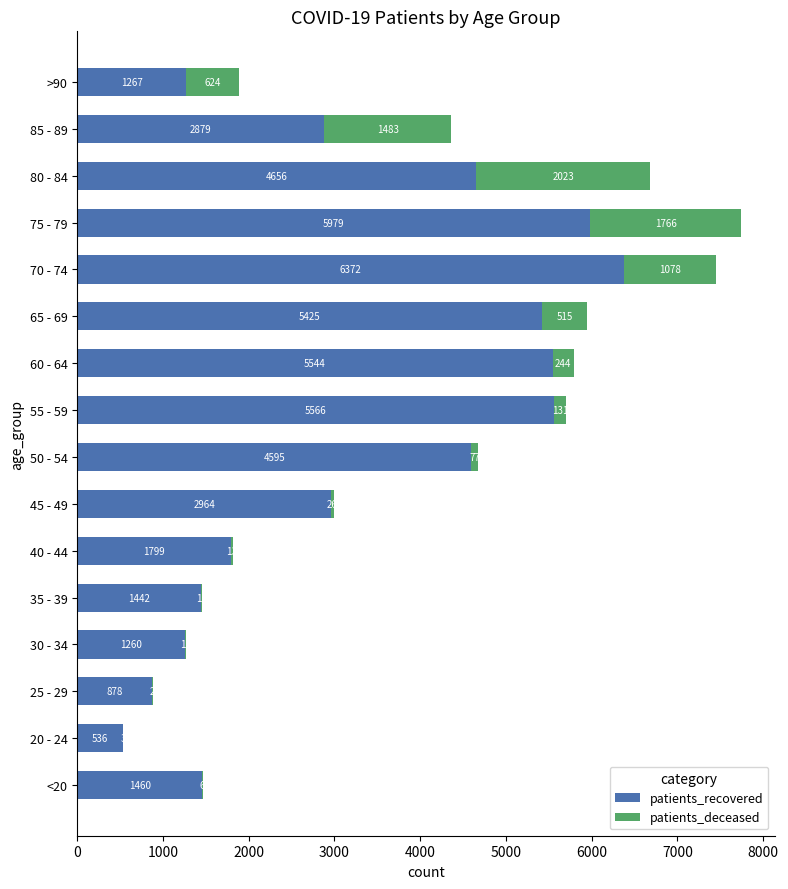

What is the sum of all patients_recovered values?

52622